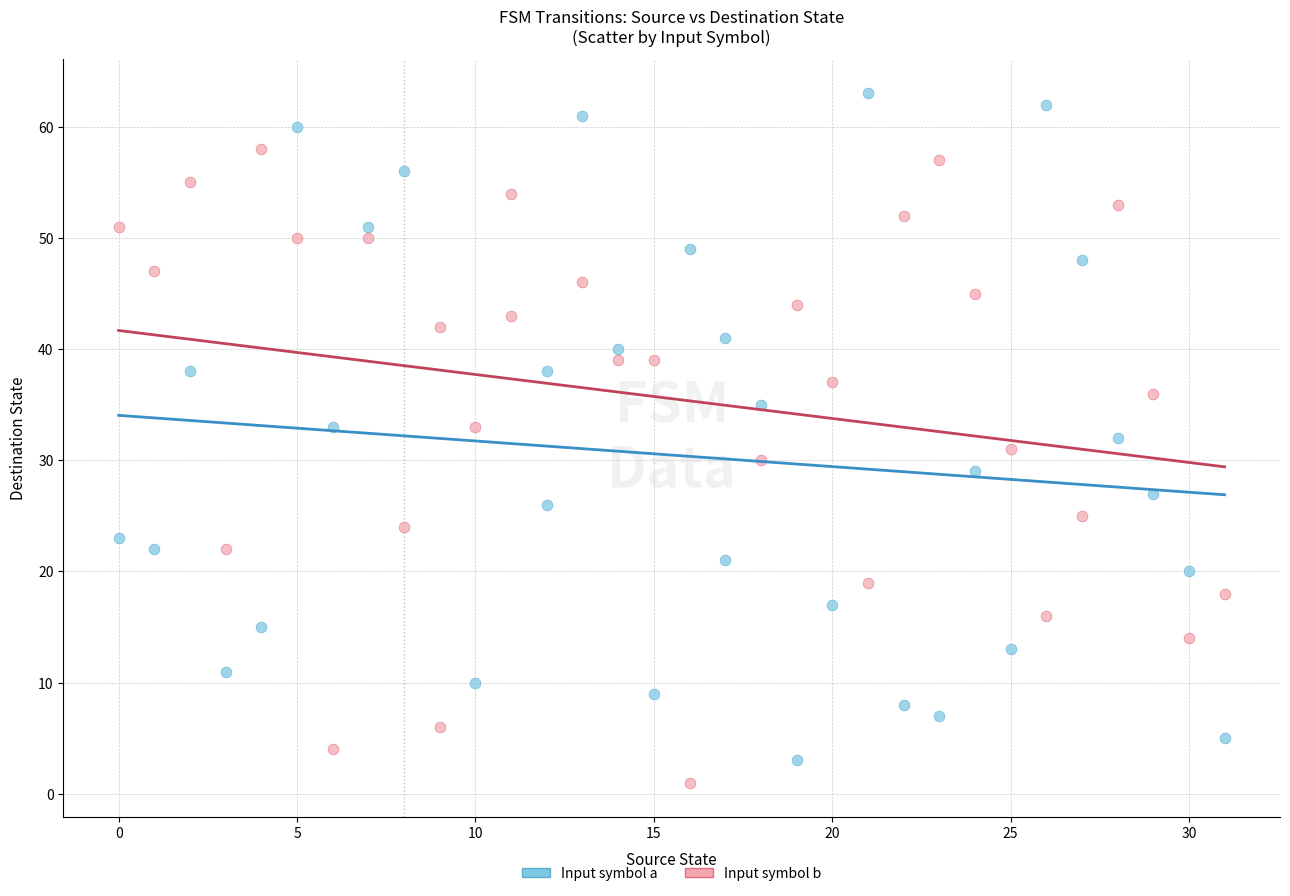

Which series contains the highest Y value?

Input symbol a